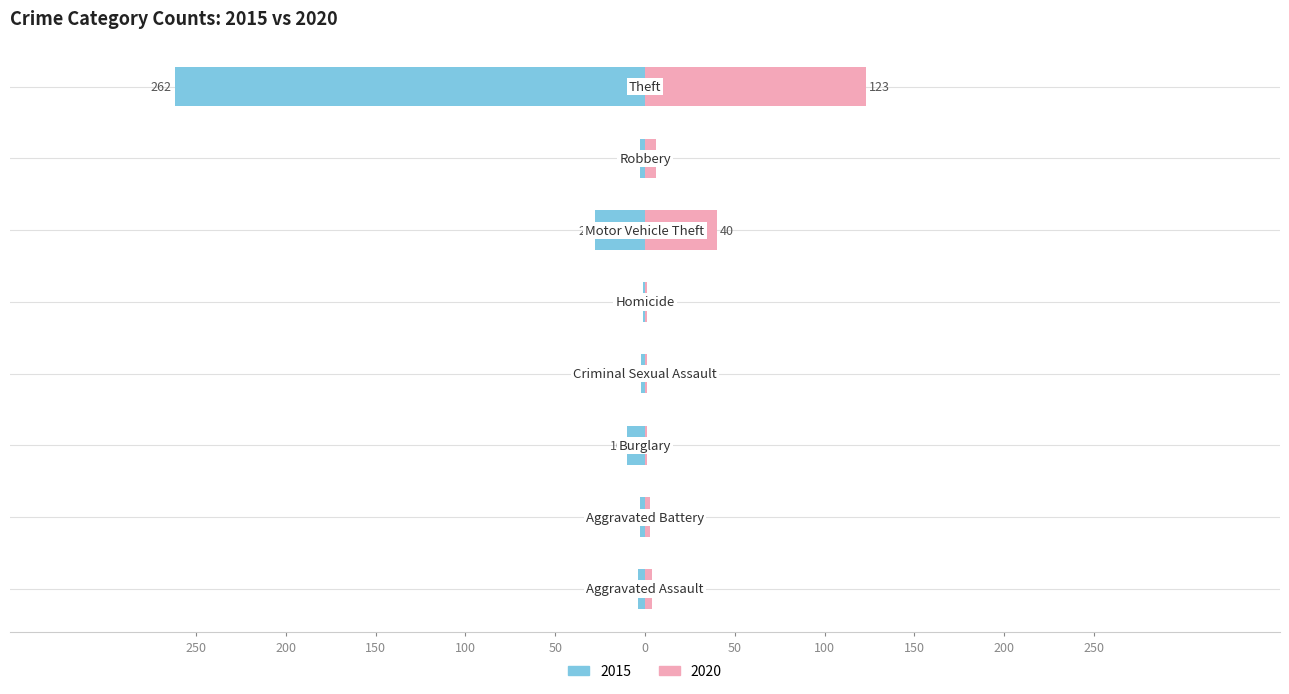

How many bars are there in each group?

2